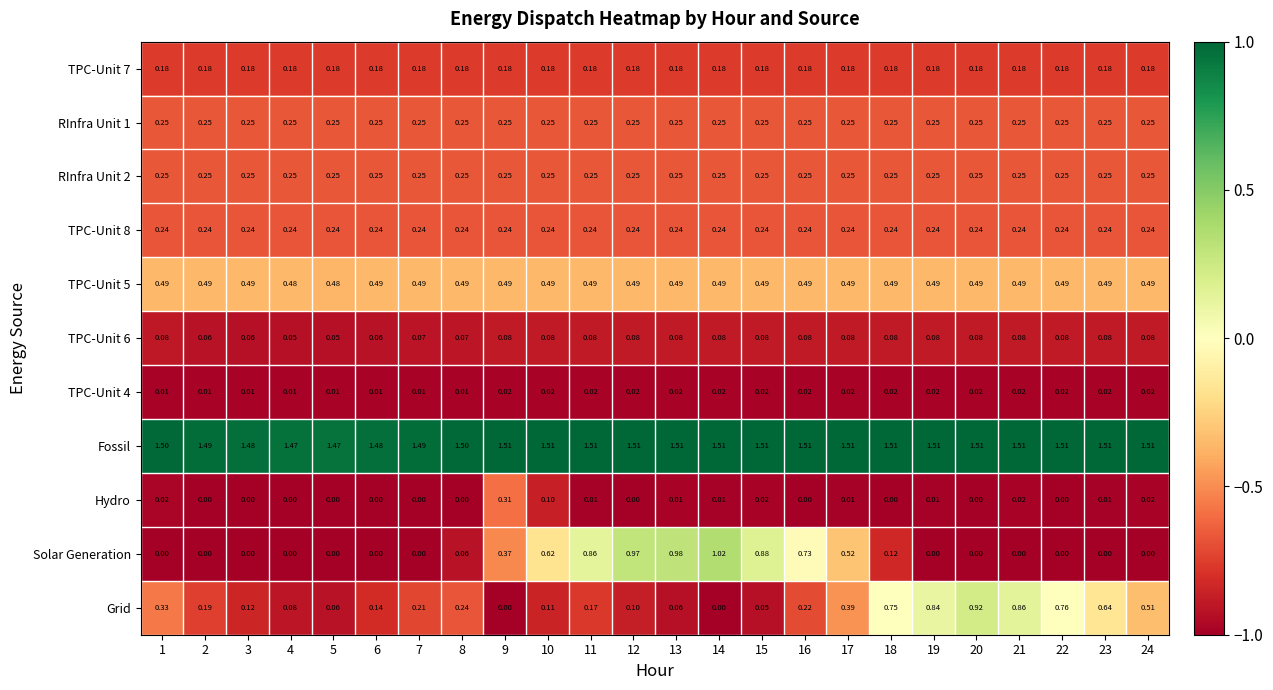

Which series changed the most between 3 and 15?

Solar Generation